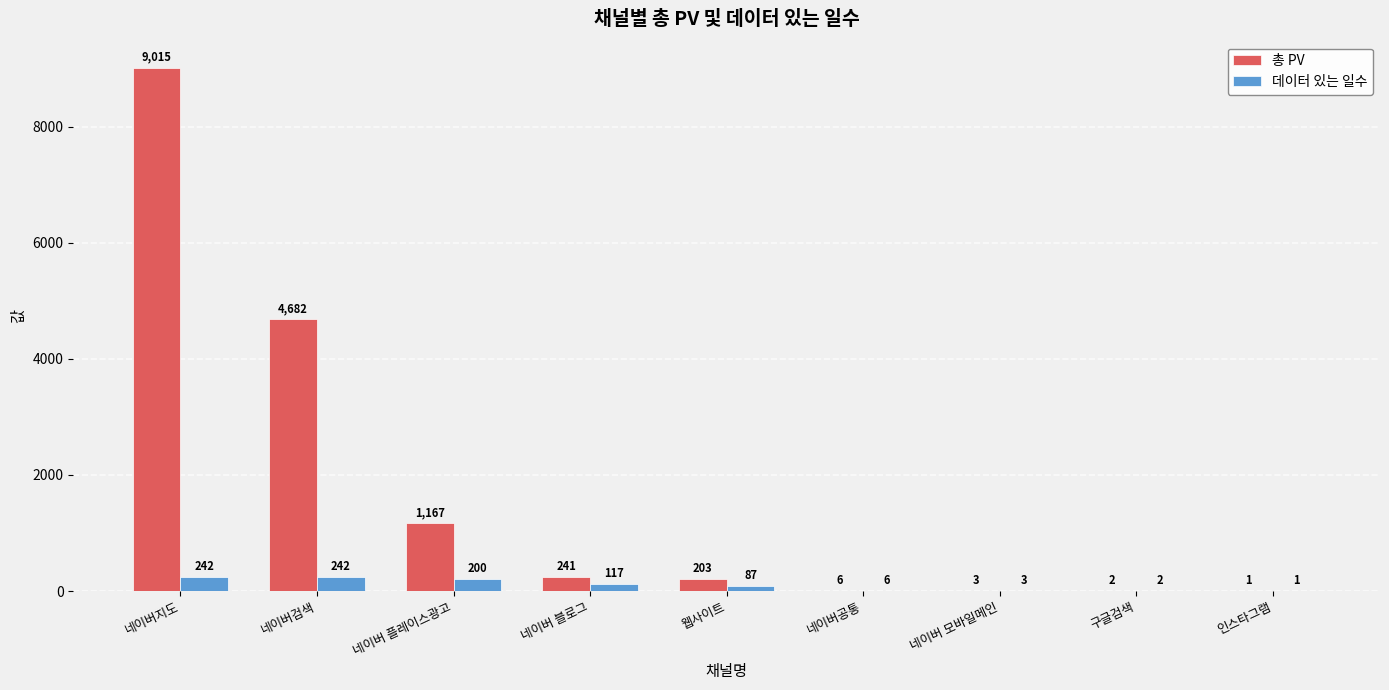

What is the sum of all 총 PV values?

15320